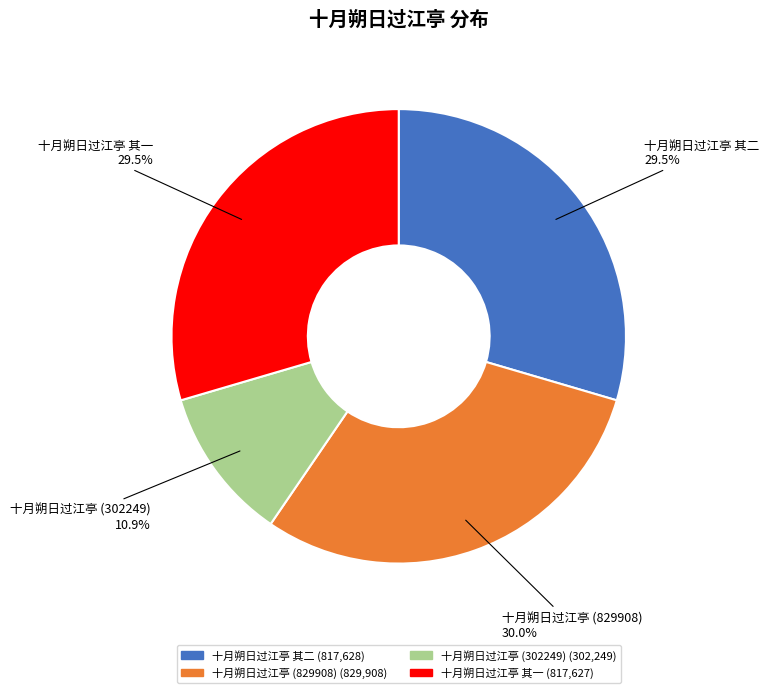

Is there any slice that represents more than half of the pie?

No